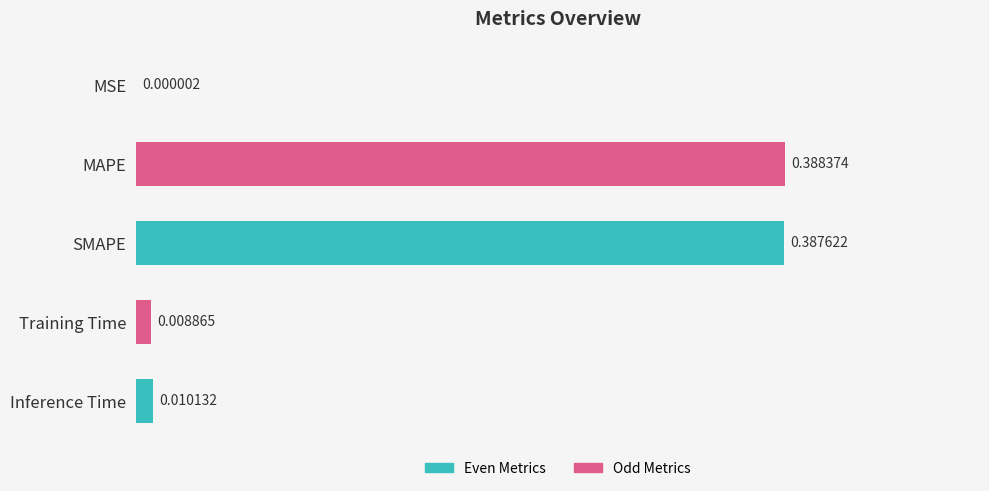

What is the sum of all values?

0.8